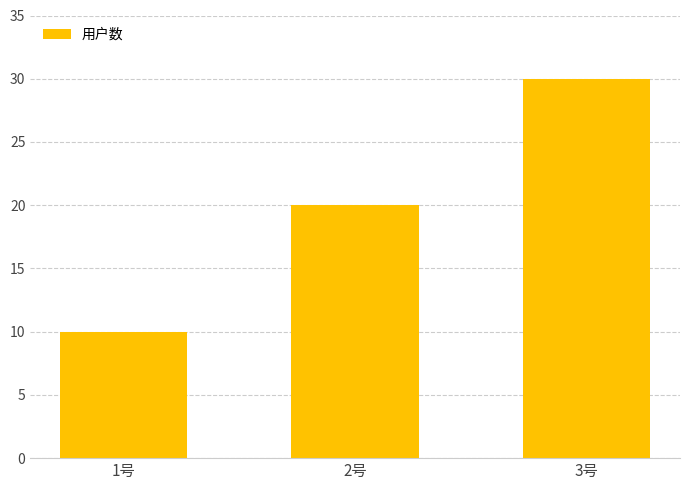

How many values are below 20?

1